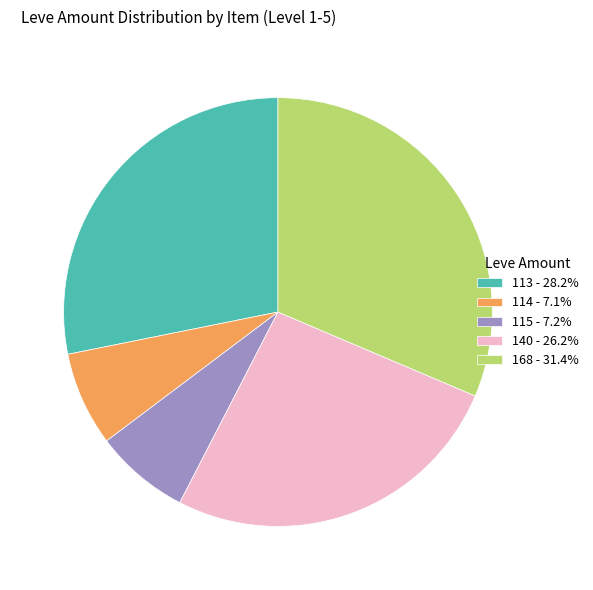

Is there any slice that represents more than half of the pie?

No